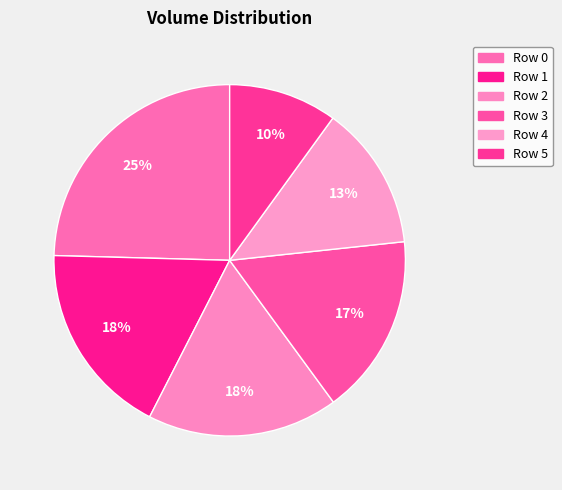

Count the number of slices in the pie.

6